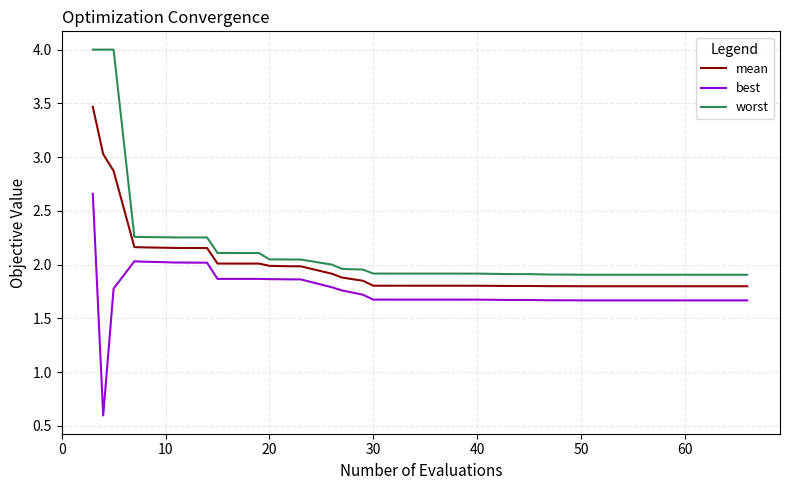

Which series has the widest spread of values?

worst